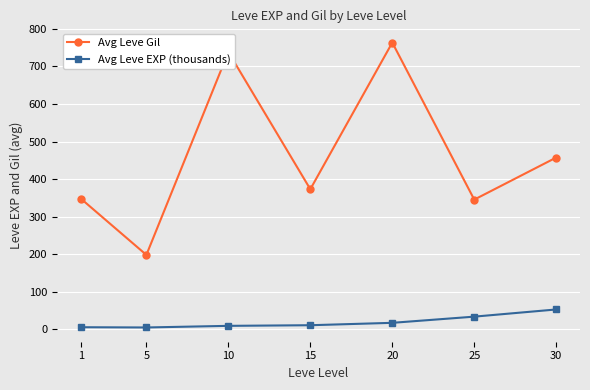

Rank the series at 5 from lowest to highest value.

Avg Leve EXP (thousands), Avg Leve Gil